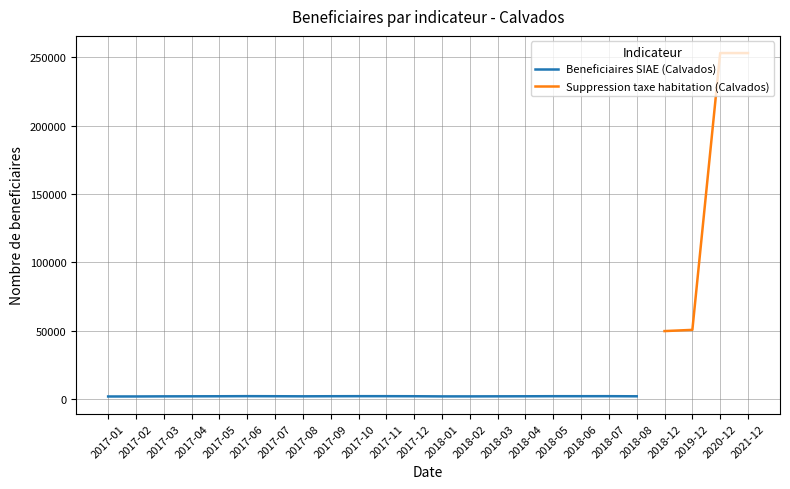

The value at 2018-02 is 1855. True or false?

True